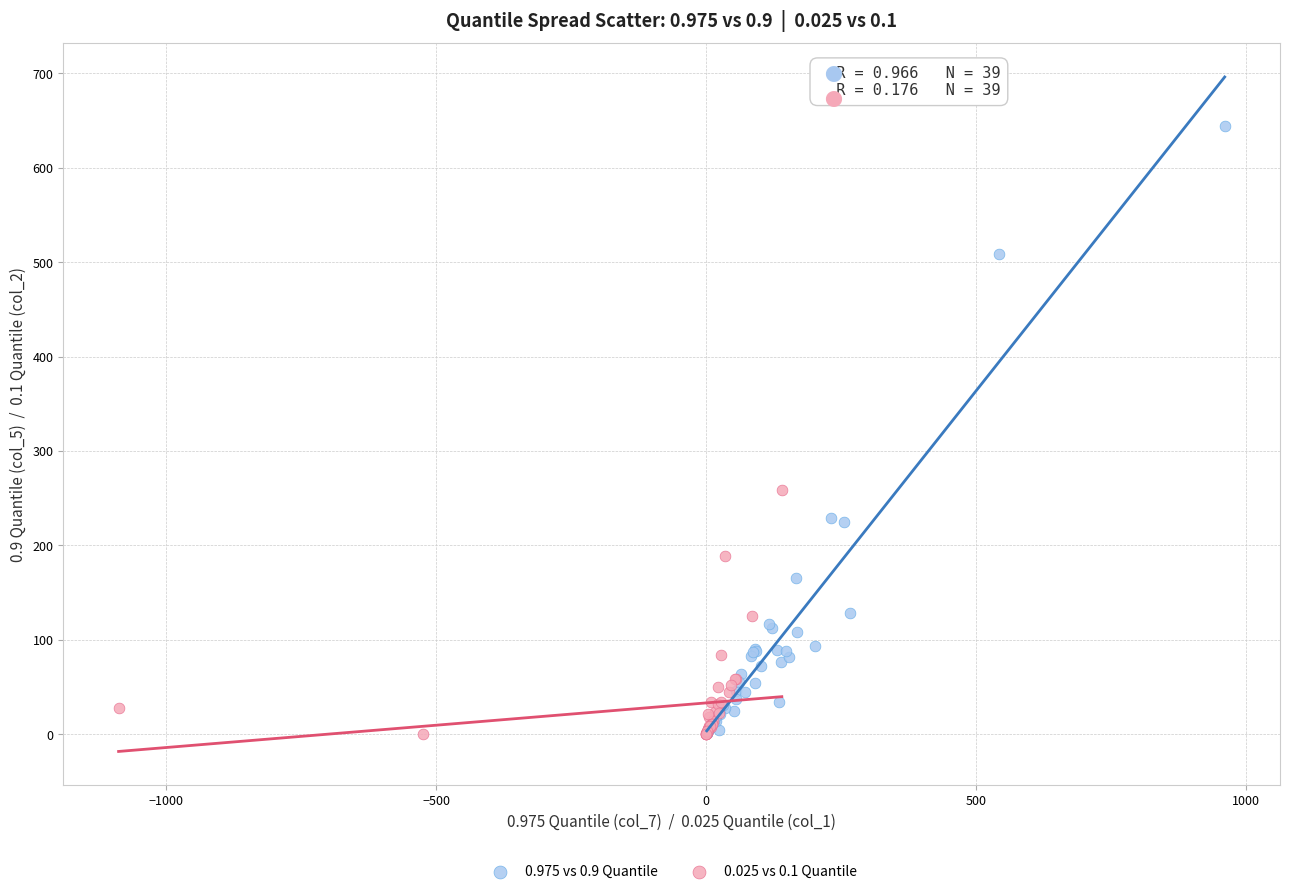

Which series has the widest spread of Y values?

0.975 vs 0.9 Quantile